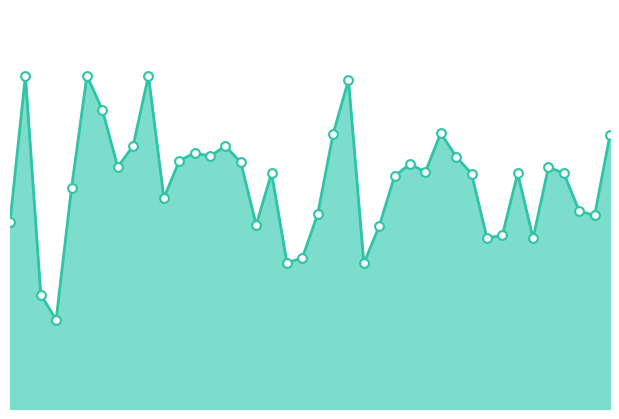

Does the chart have visible grid lines?

No